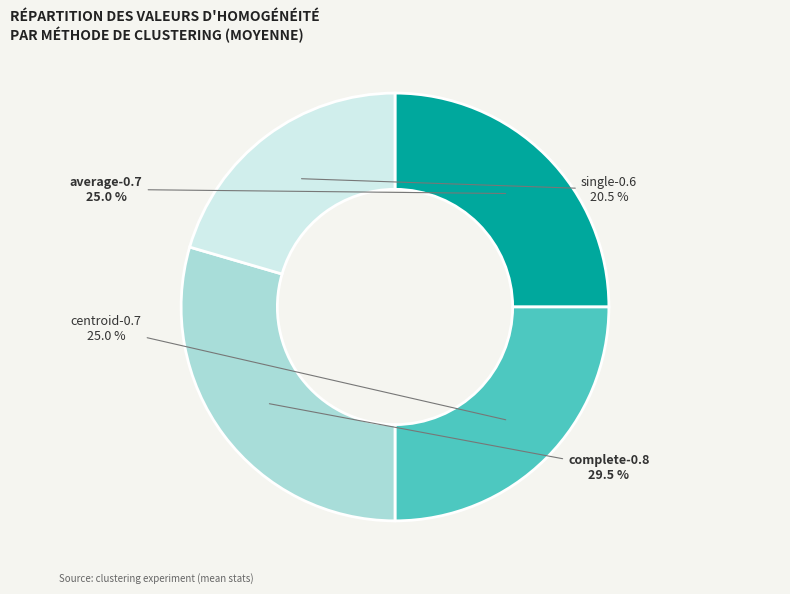

Count the number of slices in the pie.

4